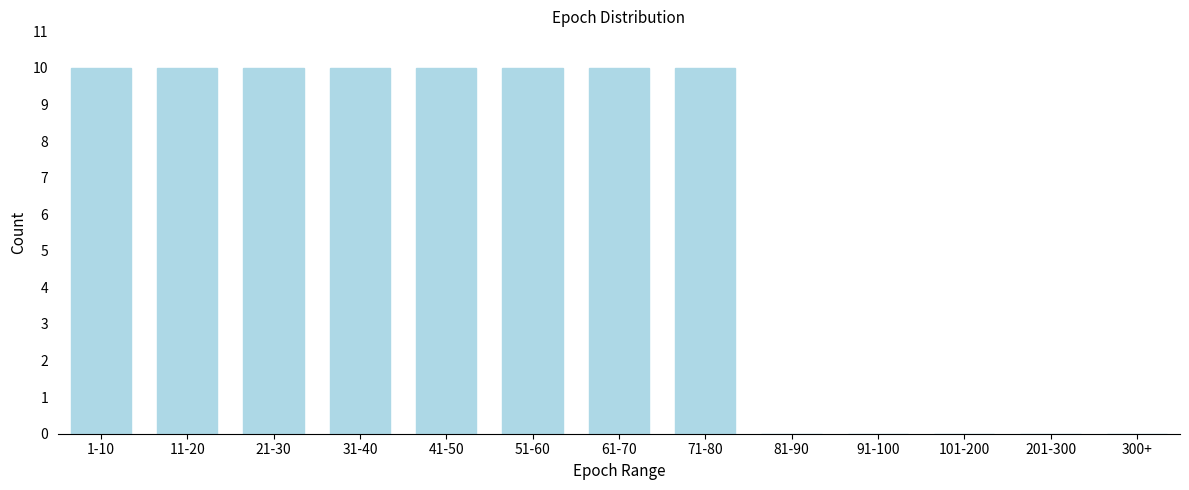

Reading right to left, list all the values displayed in this chart.

300+=0	201-300=0	101-200=0	91-100=0	81-90=0	71-80=10	61-70=10	51-60=10	41-50=10	31-40=10	21-30=10	11-20=10	1-10=10